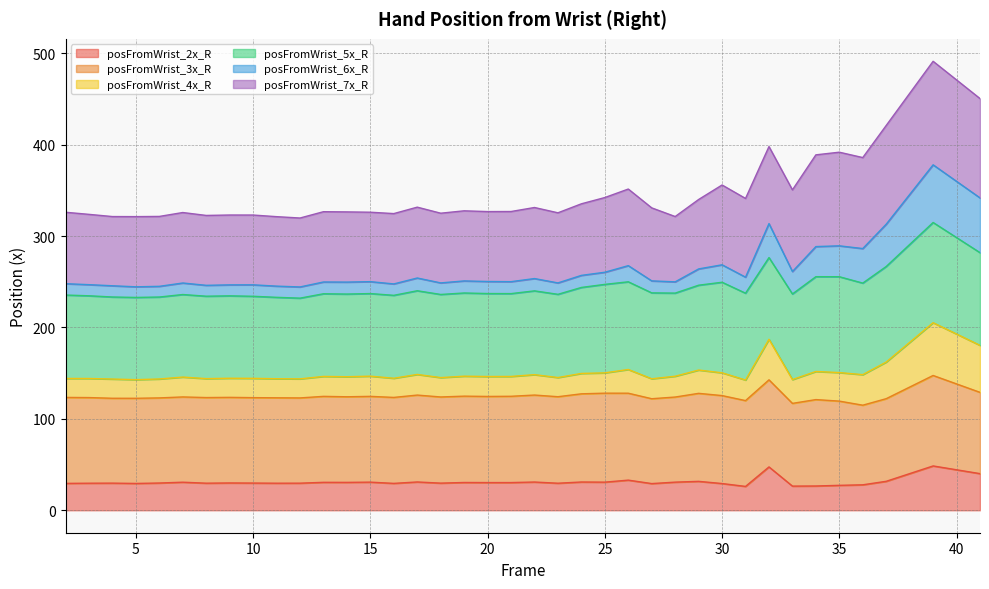

True or false: posFromWrist_2x_R has a value of 31.6 at 29.

True